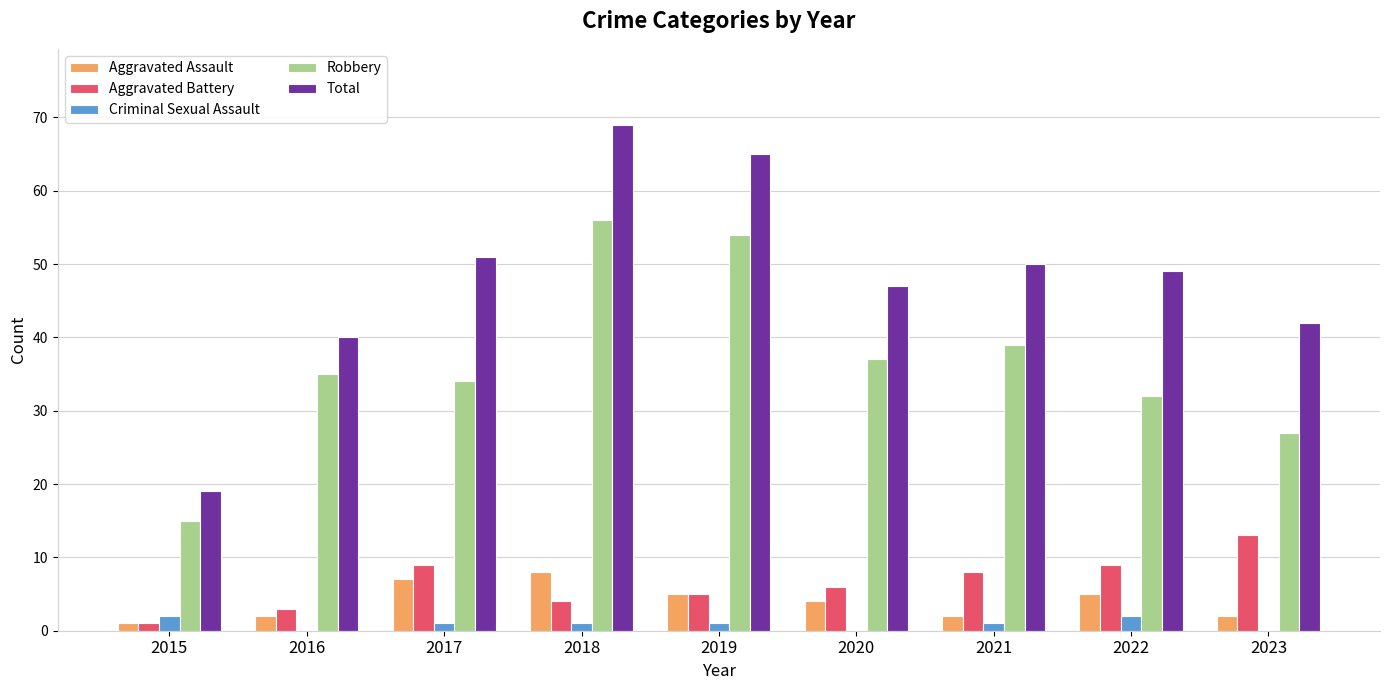

At which category is the sum across all series the highest?

2018